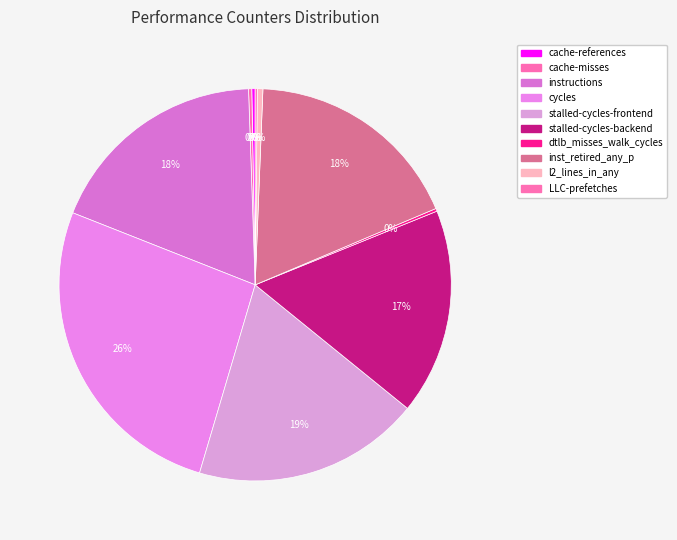

The instructions slice represents 5% of the pie. True or false?

False